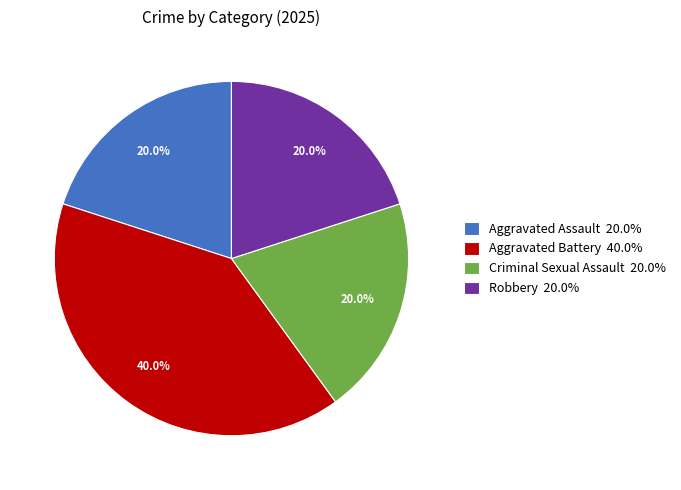

How many slices are in this pie chart?

4